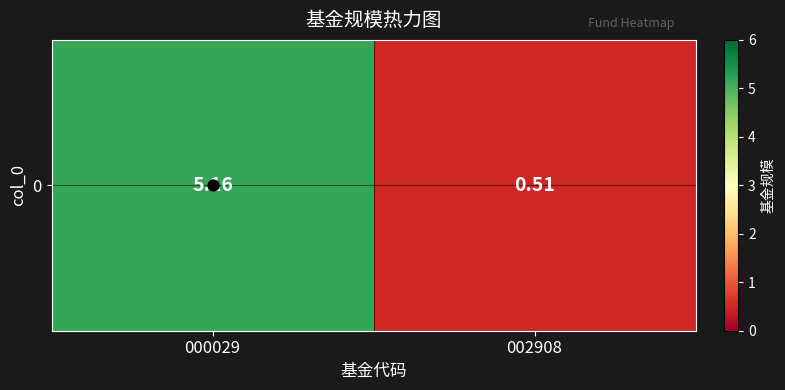

List the labels in order of value, smallest first.

002908, 000029